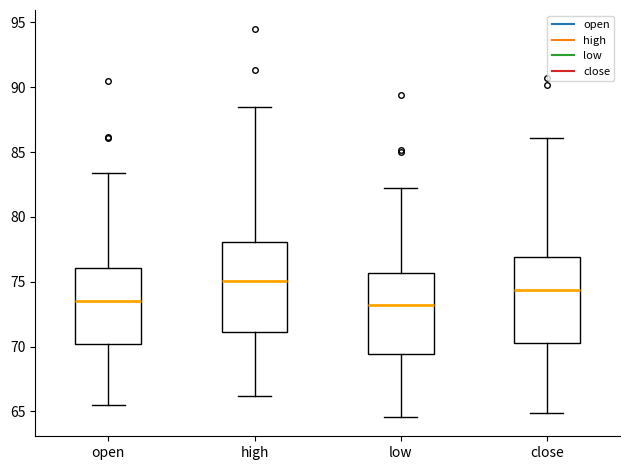

Reading left to right, transcribe this box plot: for each box, give where its median line is, the range the box spans, and where its two whiskers end, as read against the y-axis. The values are not printed on the chart, so give them approximately, as read against the axis.

open: median 73.5, box 70.0 to 76.0, whiskers 65.5 to 83.5
high: median 75.0, box 71.0 to 78.0, whiskers 66.0 to 88.5
low: median 73.0, box 69.5 to 75.5, whiskers 64.5 to 82.0
close: median 74.5, box 70.5 to 77.0, whiskers 65.0 to 86.0